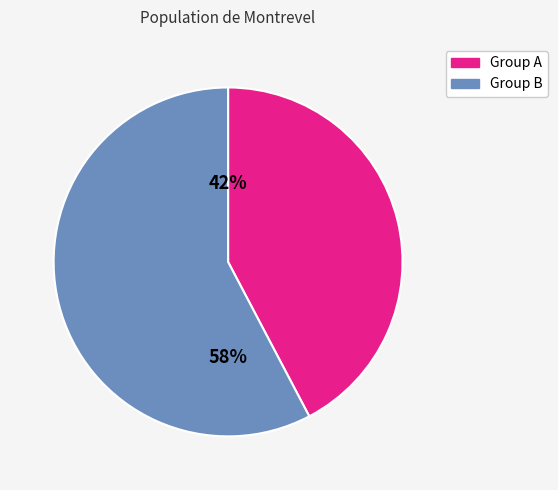

Which has a higher value, Group A or Group B?

Group B